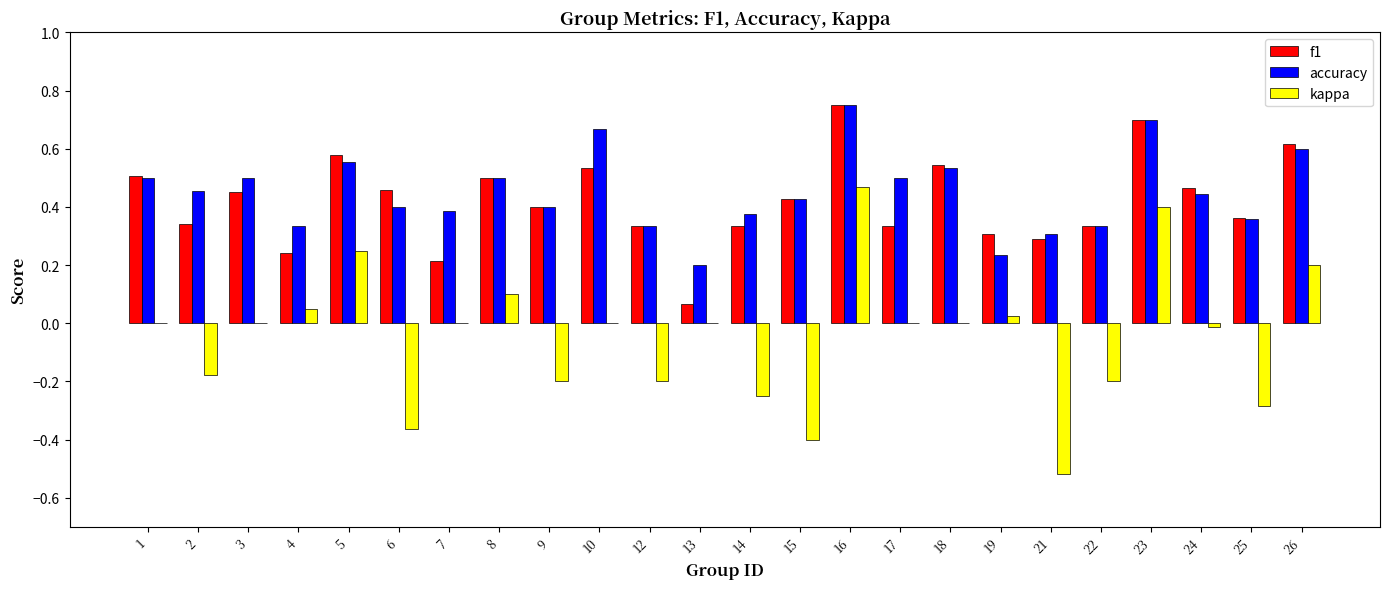

Count the number of categories in the chart.

24